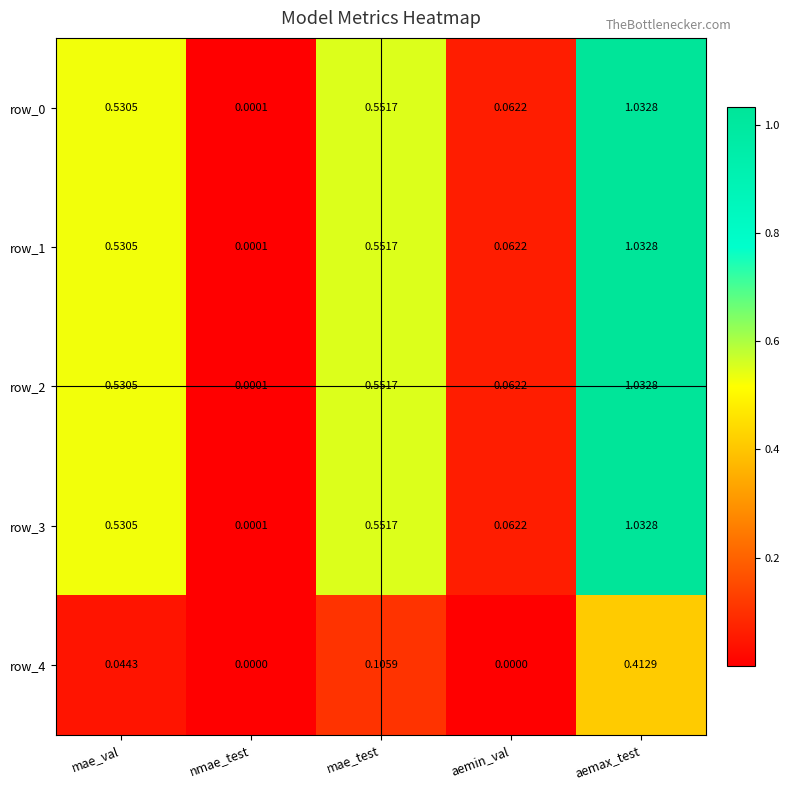

Where is row_2 nearest to the value 0?

nmae_test